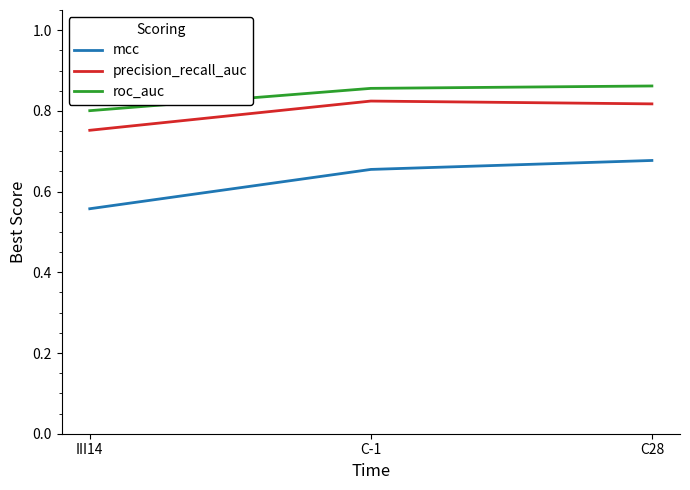

Which series has the widest spread of values?

mcc